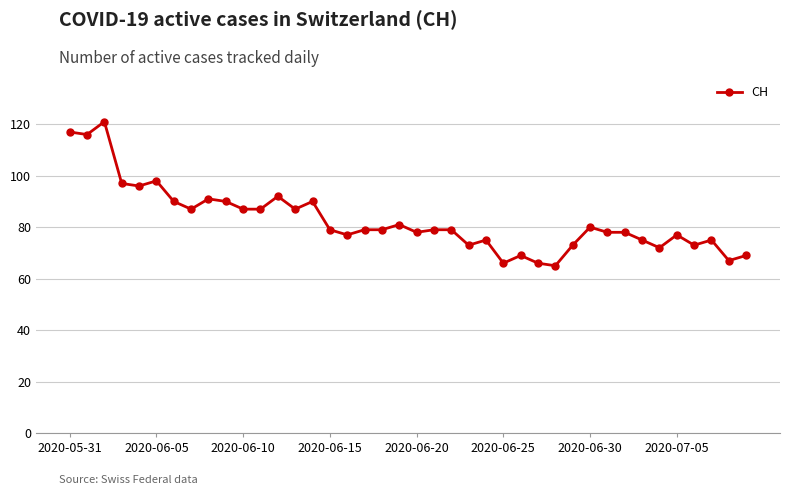

What is the smallest value displayed?

65